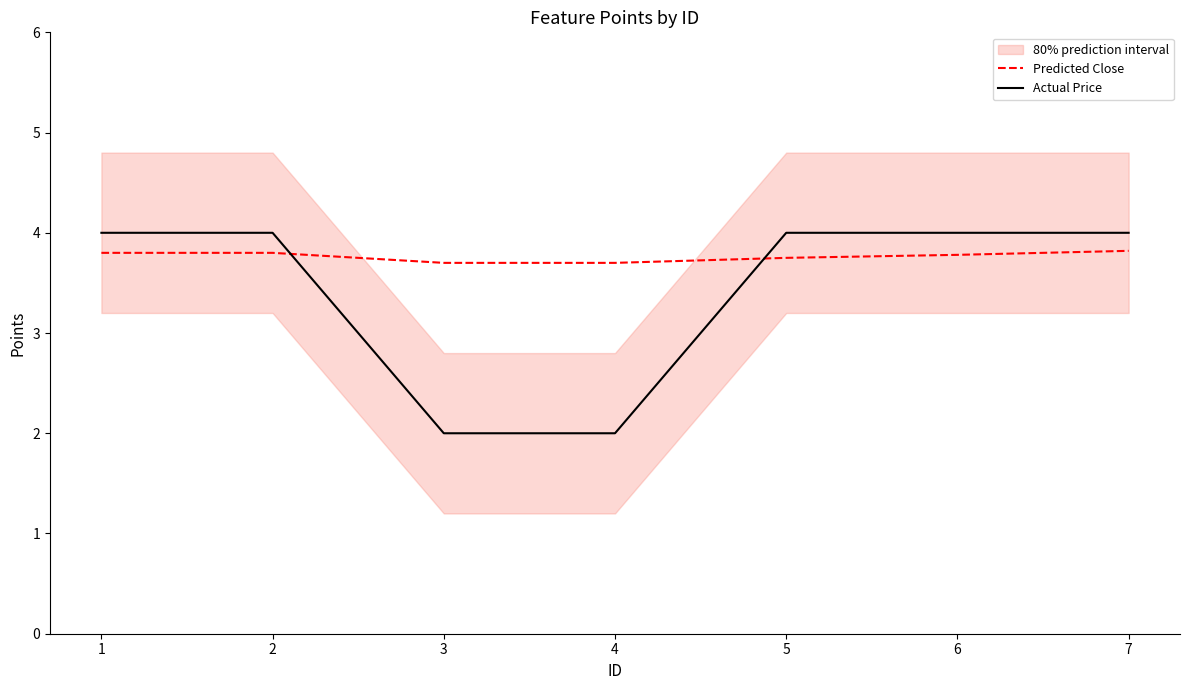

Which series ends up on top after the final intersection of Actual Price and Predicted Close?

Actual Price